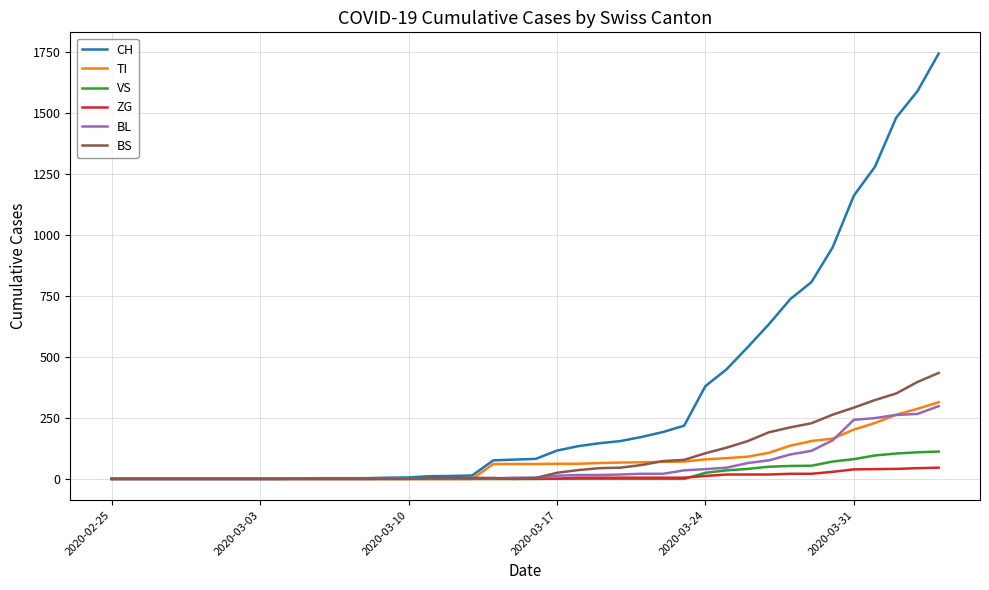

Which series has the largest range (max minus min)?

CH